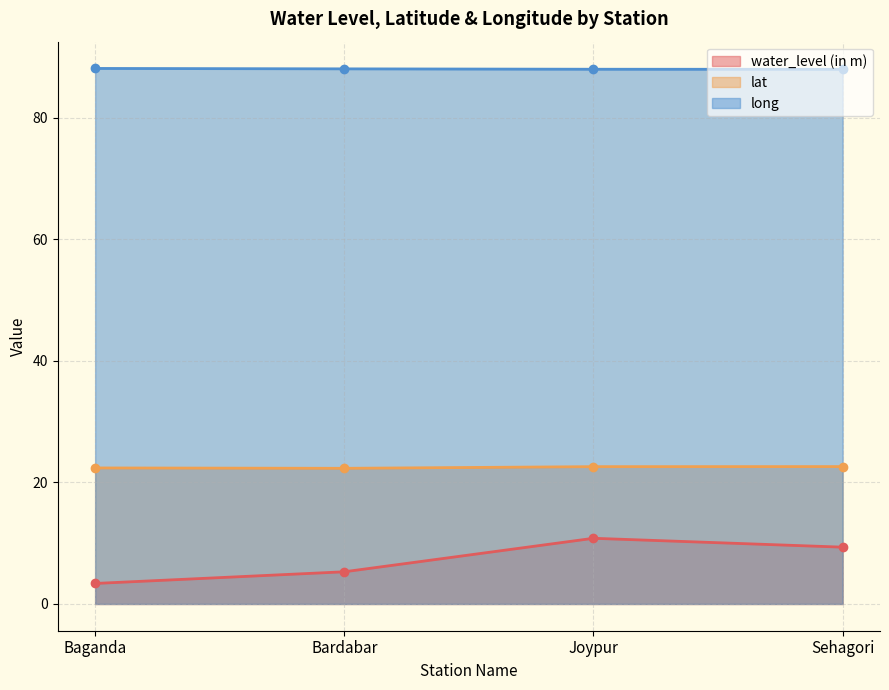

Reading right to left, list all the values displayed in this chart.

water_level (in m): 9.3	10.8	5.3	3.4
lat: 22.6	22.6	22.3	22.4
long: 87.9	87.9	88.0	88.1